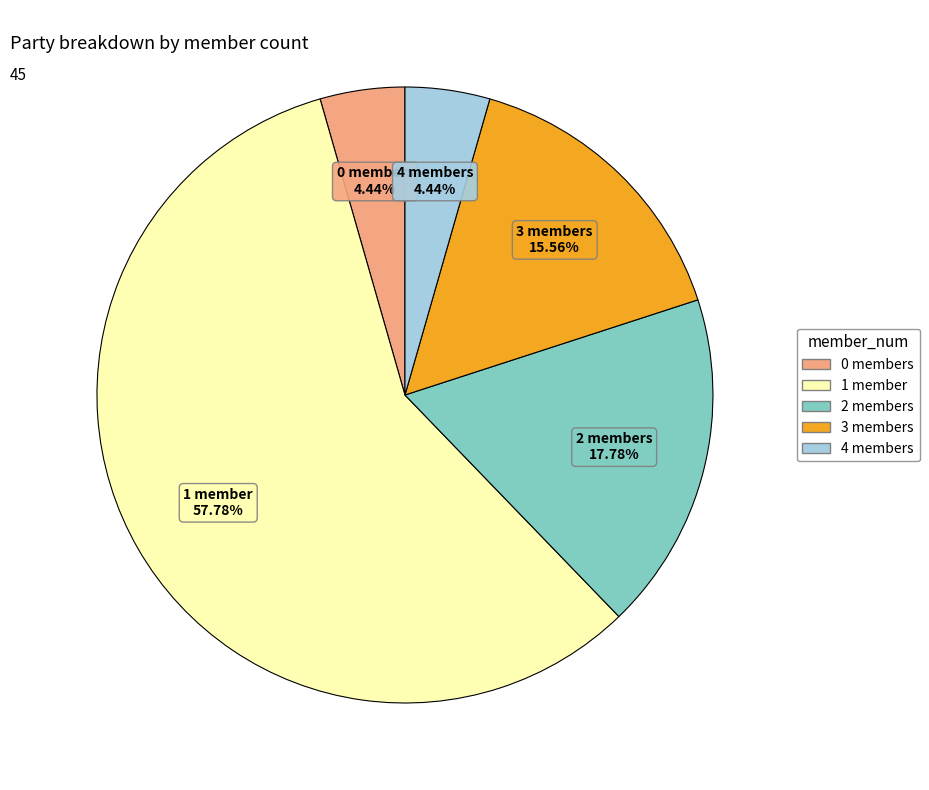

To the nearest percent, what is the difference between the largest and smallest slice percentages?

53%